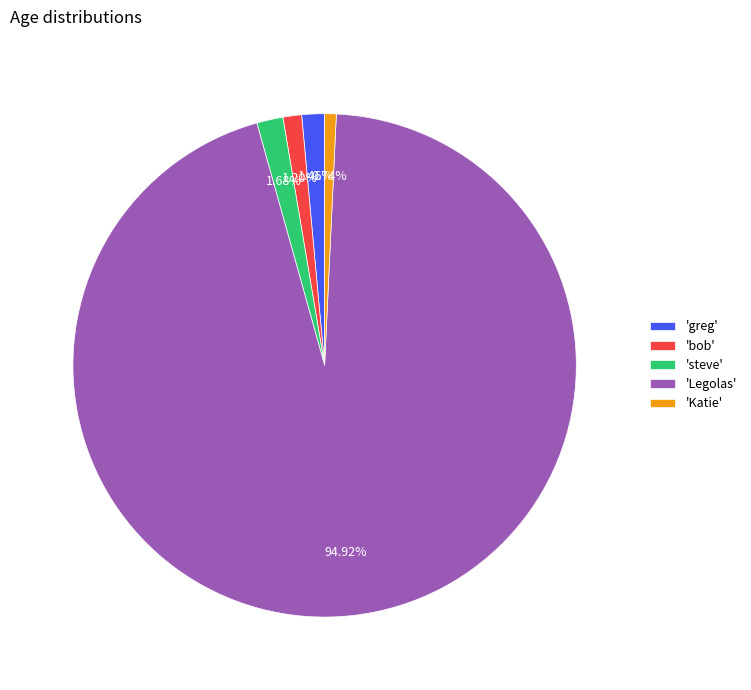

Do 'bob' and 'greg' together represent more than half of the pie?

No